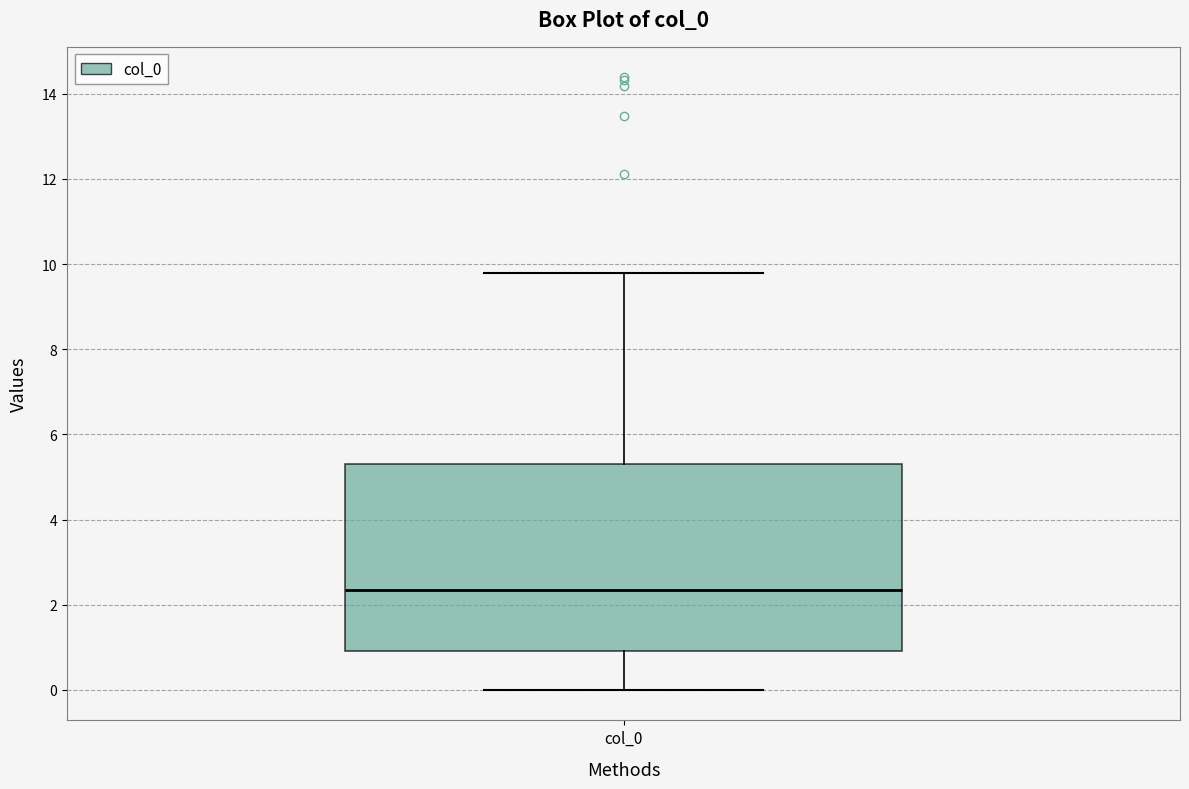

Where is the upper edge of the box for col_0 on the y-axis? The values are not printed on the chart, so give them approximately, as read against the axis.

5.2